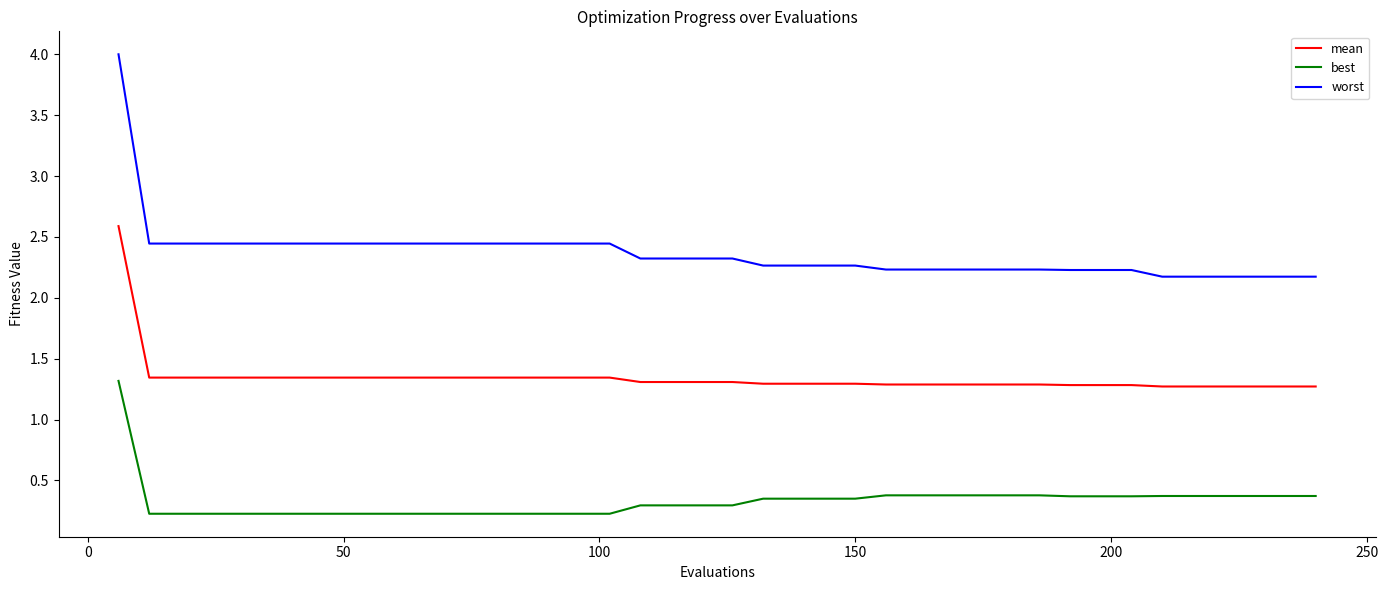

Which series has the widest spread of values?

worst